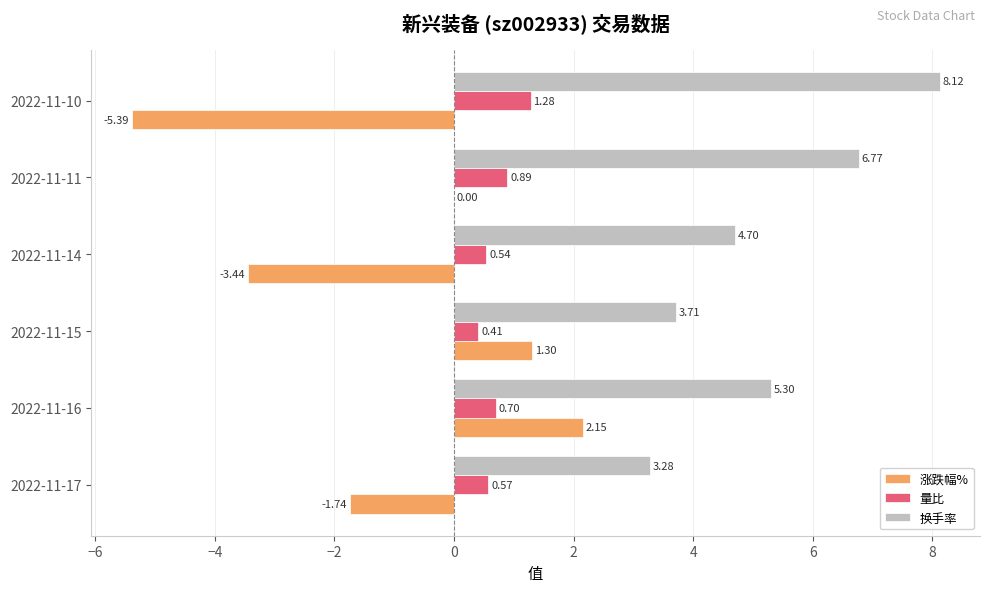

What are all the series names shown in the legend?

涨跌幅%, 量比, 换手率